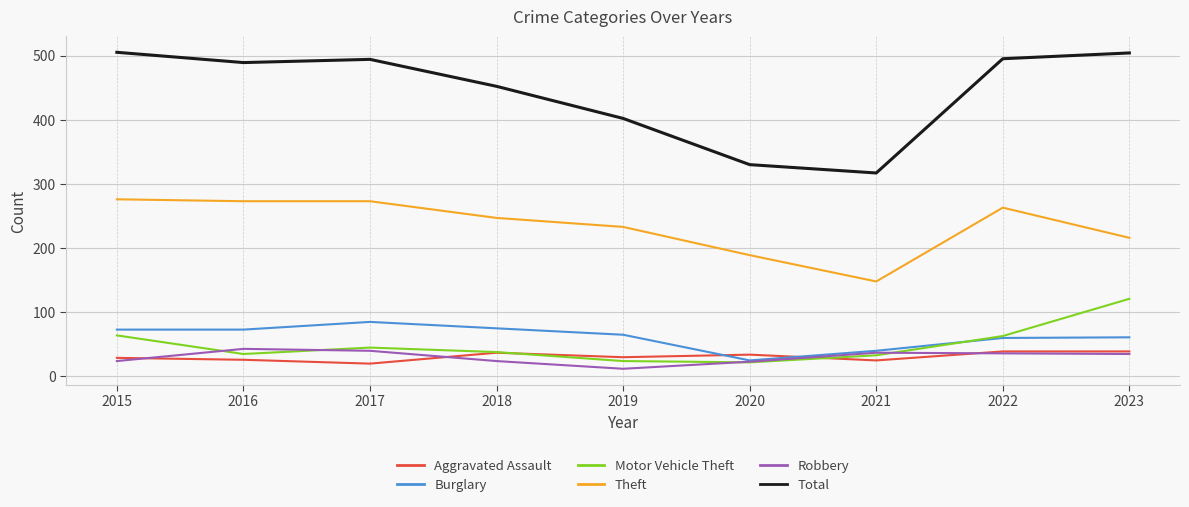

True or false: Total and Motor Vehicle Theft cross at least once.

False